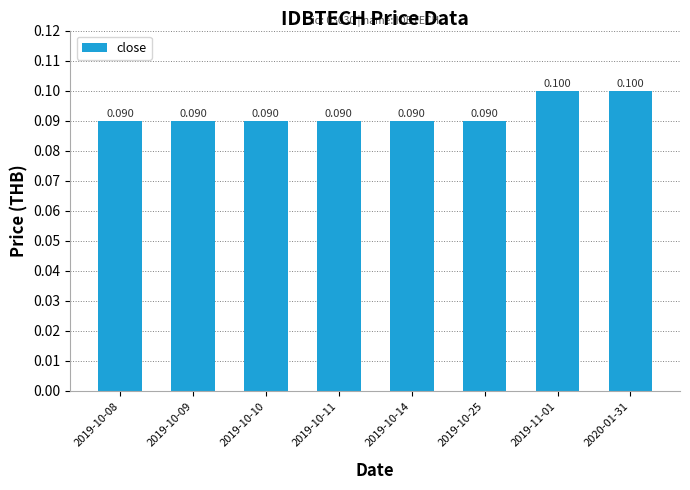

How many values are between 0 and 1?

8